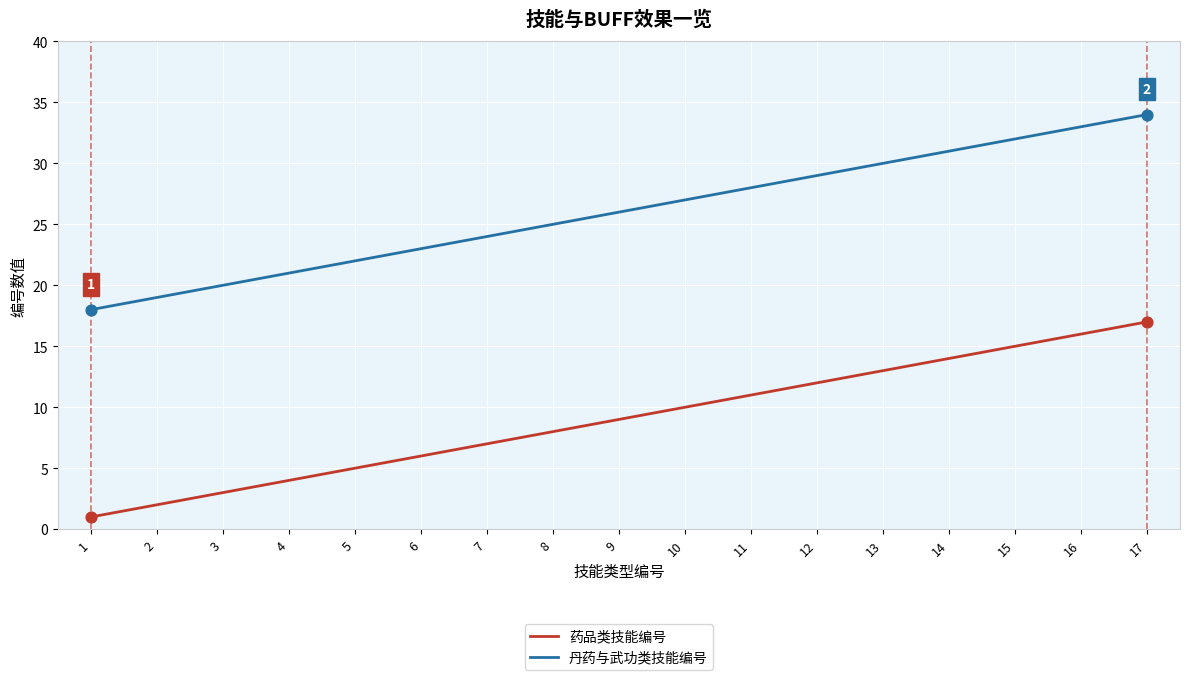

Is the value of 药品类技能编号 at 7 greater than the value of 丹药与武功类技能编号 at 6?

No